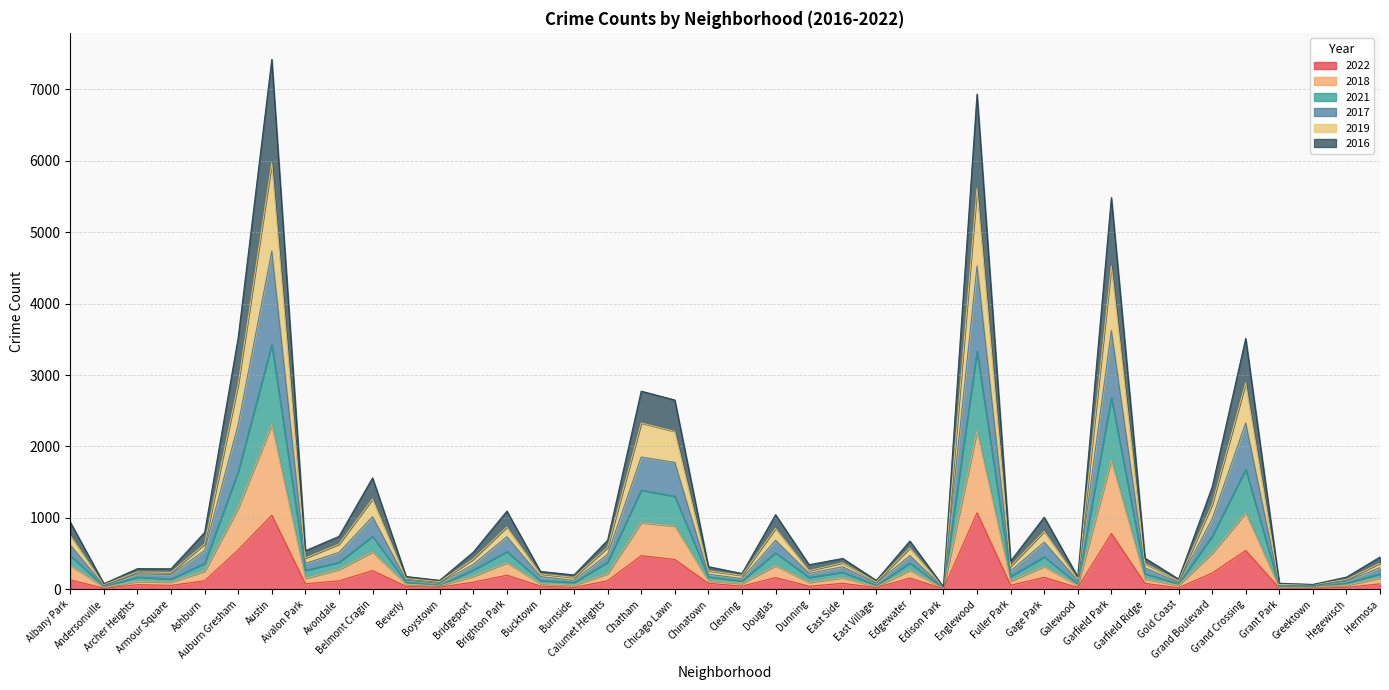

Rank the categories by 2018 value from highest to lowest.

Austin, Englewood, Garfield Park, Auburn Gresham, Grand Crossing, Chatham, Chicago Lawn, Belmont Cragin, Grand Boulevard, Brighton Park, Albany Park, Douglas, Gage Park, Avondale, Edgewater, Ashburn, Calumet Heights, Bridgeport, East Side, Hermosa, Avalon Park, Garfield Ridge, Chinatown, Fuller Park, Archer Heights, Armour Square, Dunning, Clearing, Bucktown, Beverly, Burnside, Gold Coast, Hegewisch, Galewood, Boystown, East Village, Greektown, Andersonville, Grant Park, Edison Park